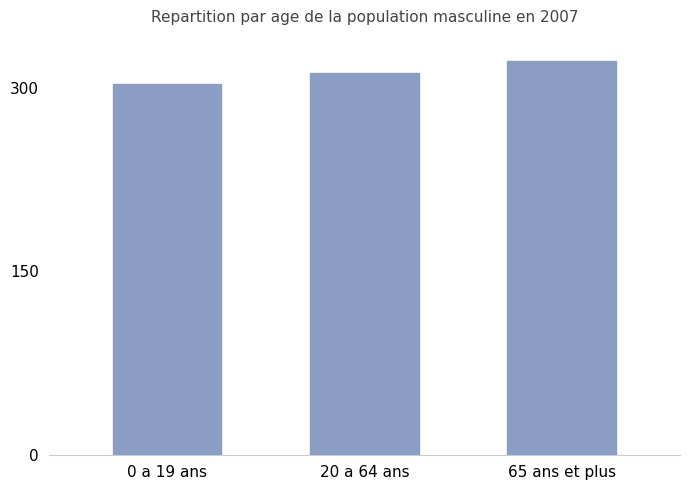

List the labels in order of value, smallest first.

0 a 19 ans, 20 a 64 ans, 65 ans et plus